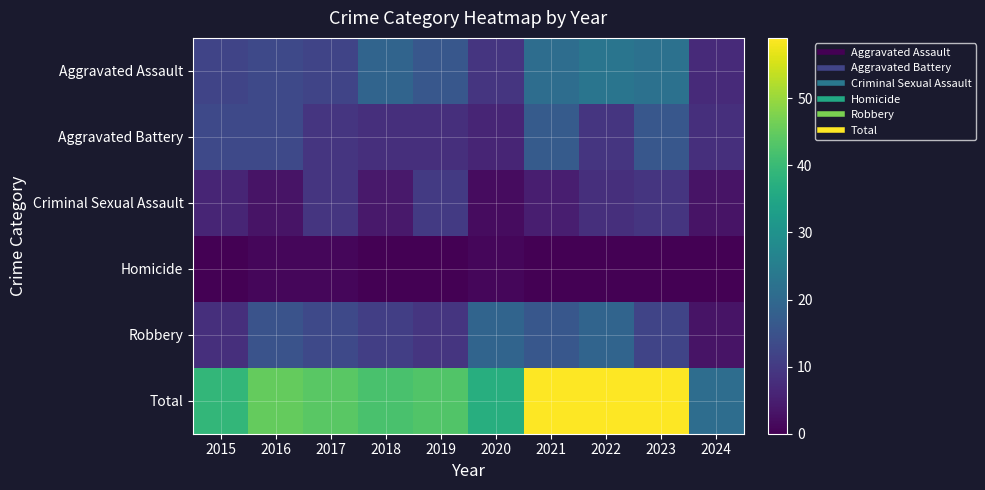

Which series has the widest spread of values?

Total